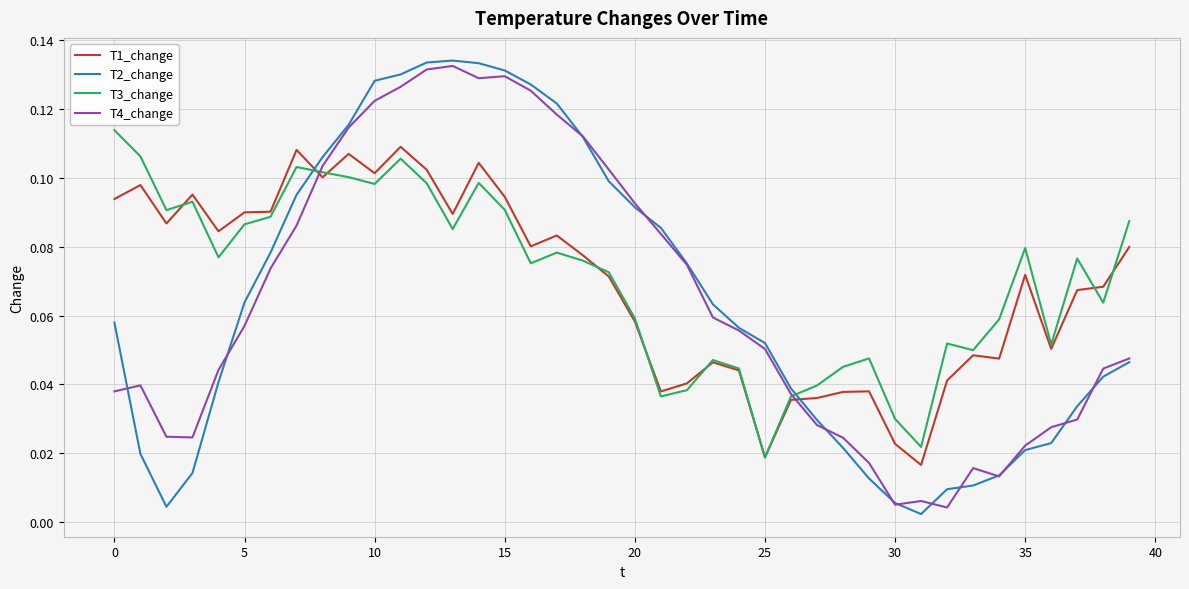

List the series in order of their peak value, lowest first.

T1_change, T3_change, T4_change, T2_change